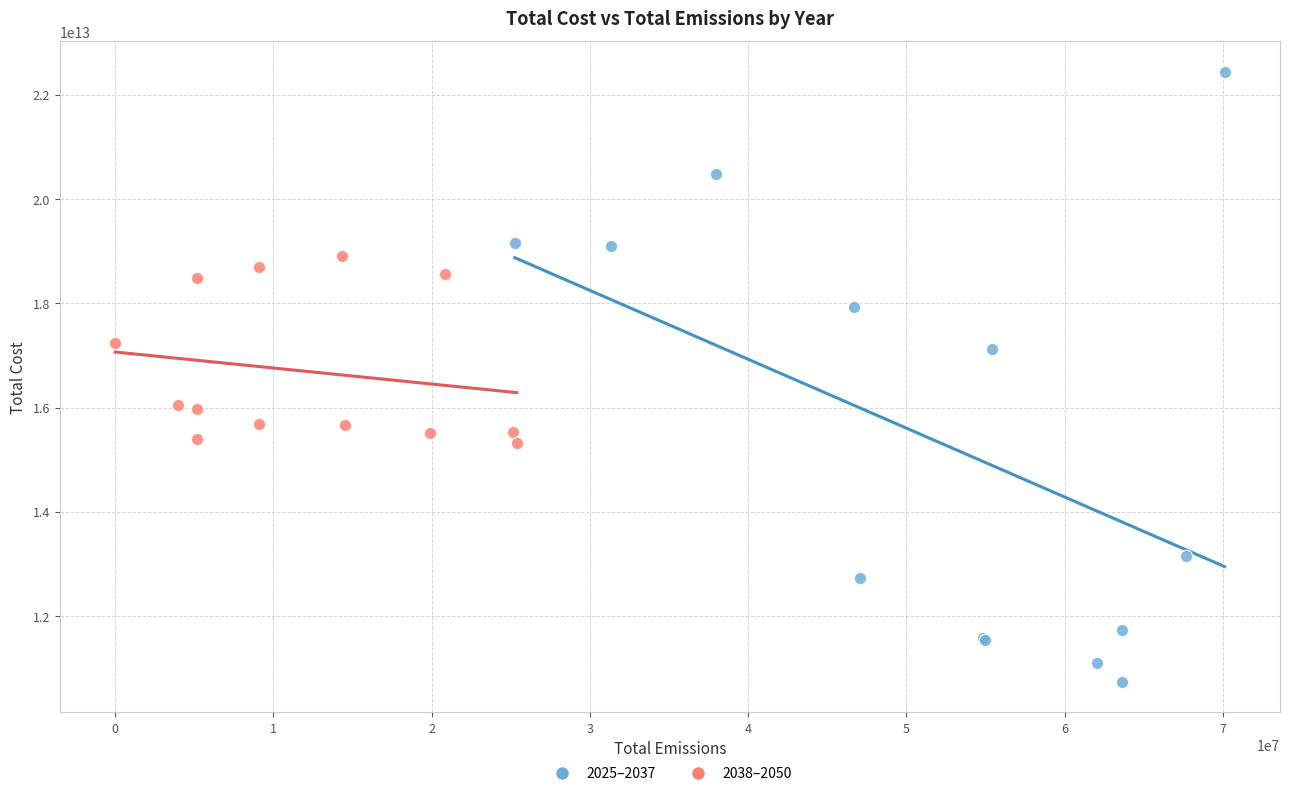

Which series has the widest spread of Y values?

2025–2037